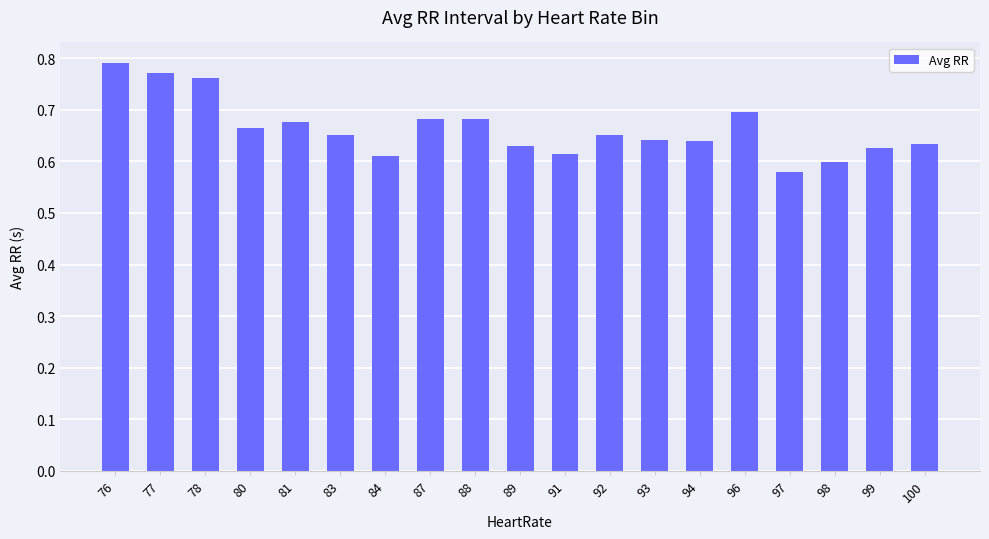

Count the values in the range 0 to 1.

19